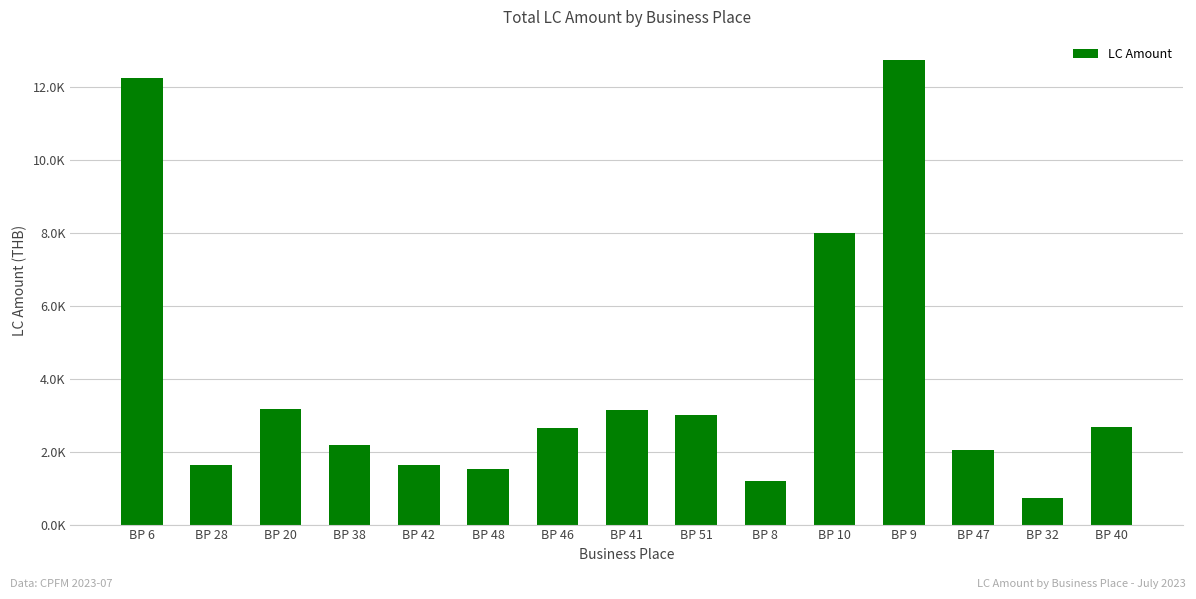

What is the maximum value shown in the chart?

12741.4